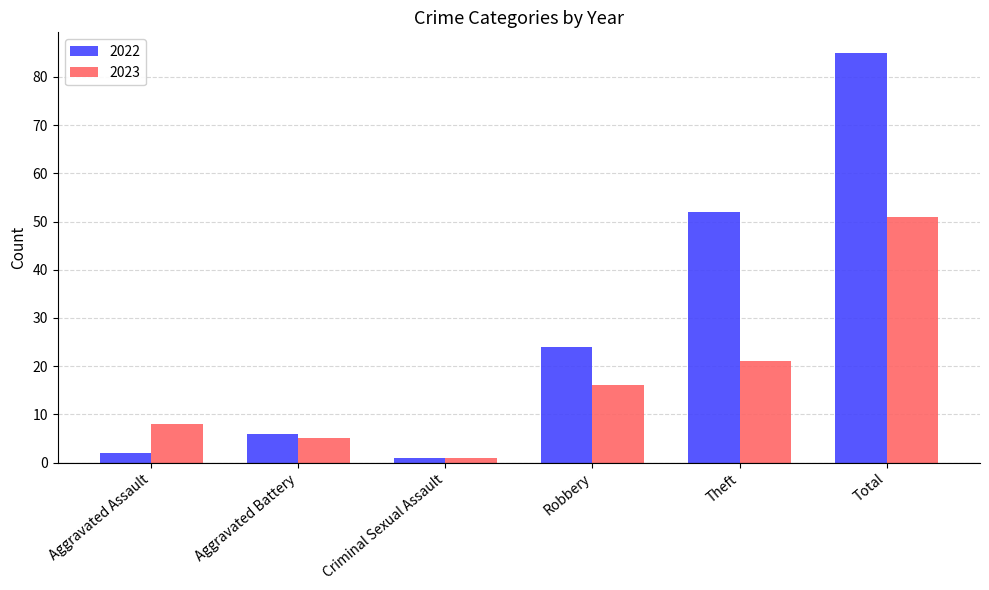

Is the value of 2022 at Theft greater than the value of 2023 at Total?

Yes